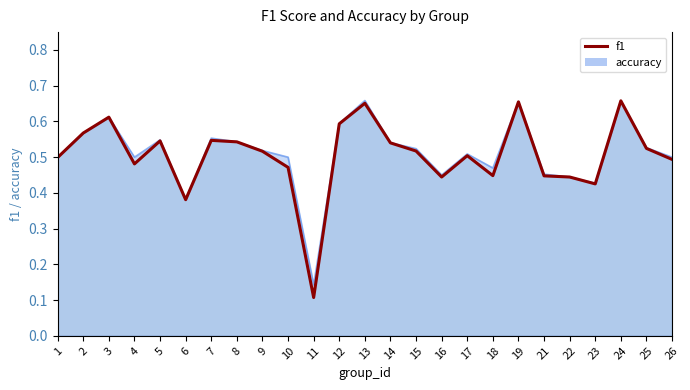

True or false: accuracy has more than 1 points higher than both neighbors.

True